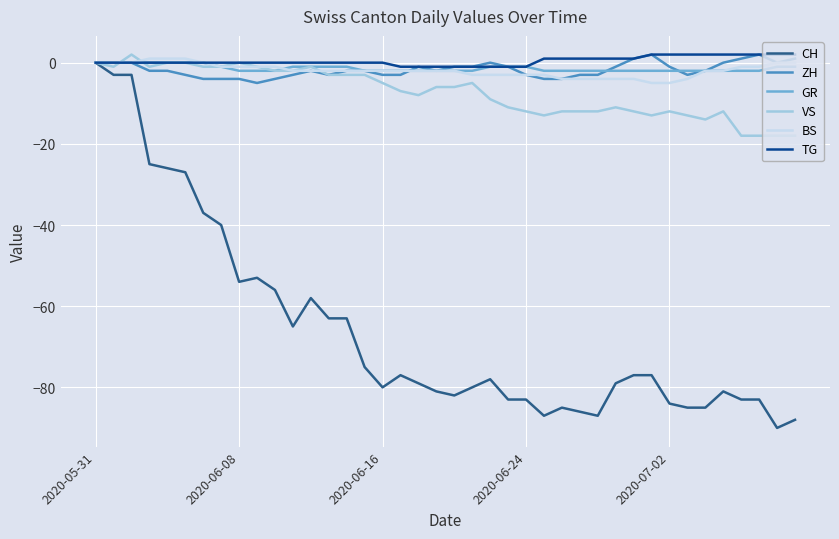

Which series has the largest range (max minus min)?

CH